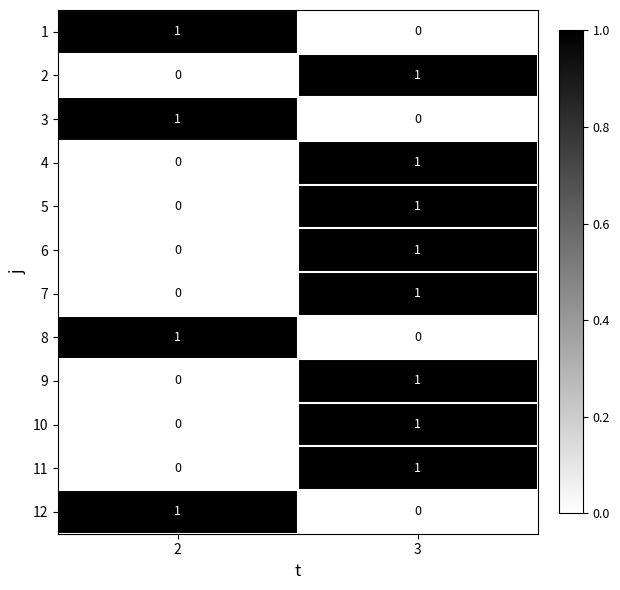

What is the maximum value shown in the chart?

1